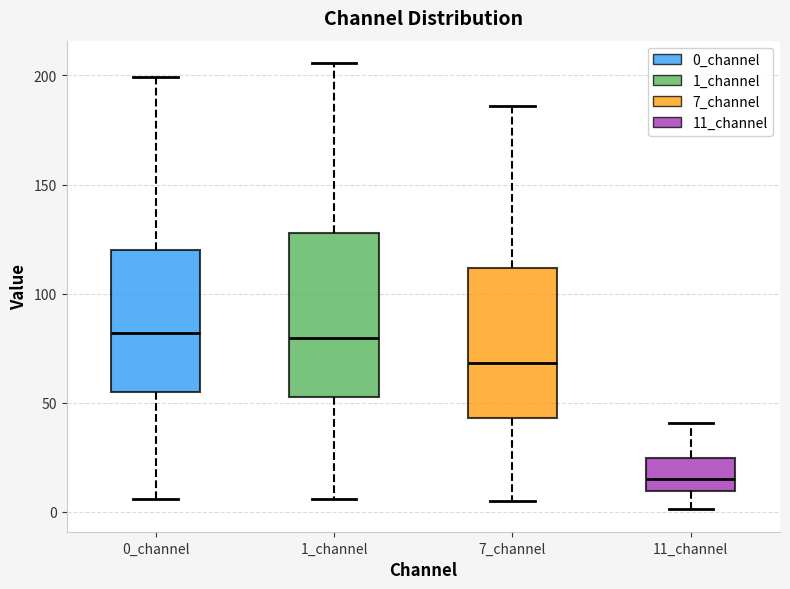

Comparing the boxes themselves (not the whiskers), which one is the tallest?

1_channel